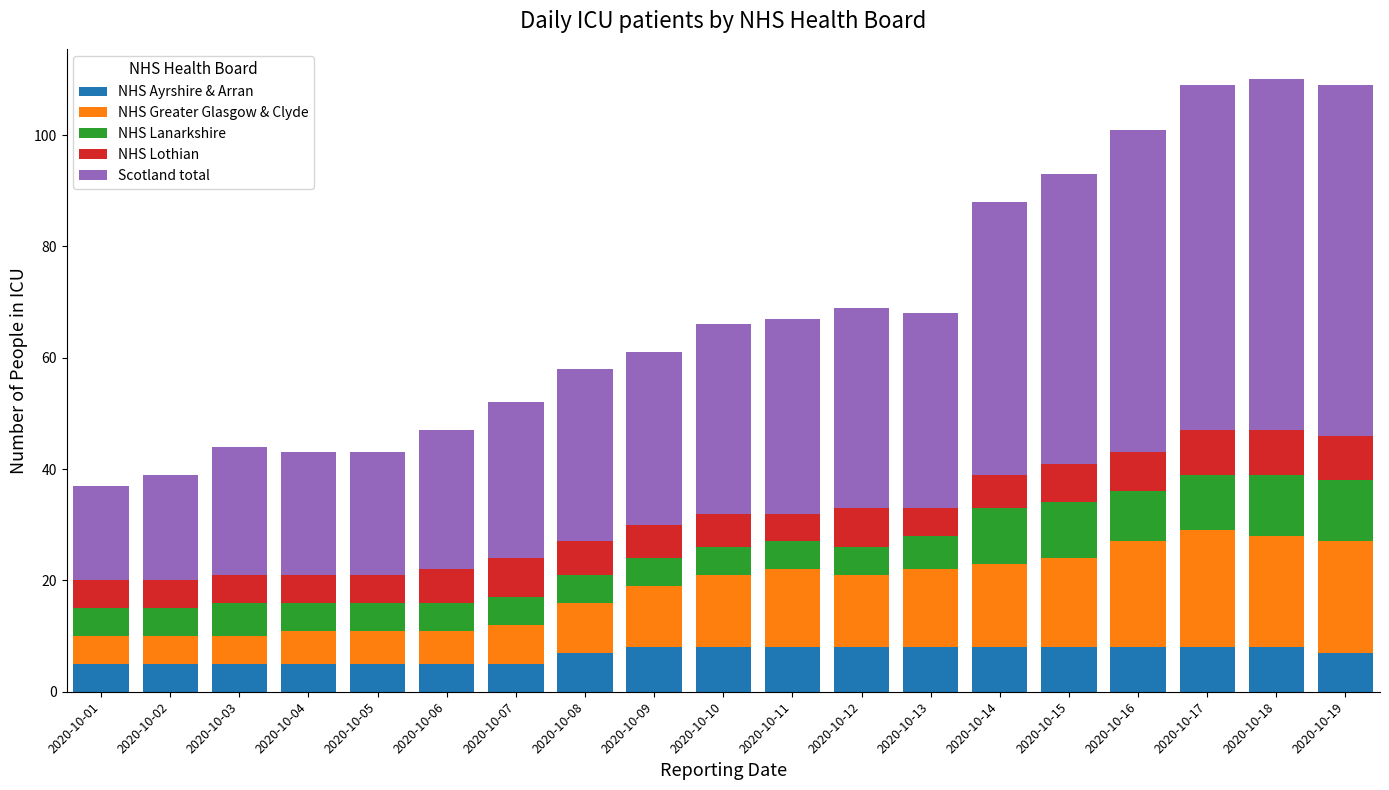

What is the lowest value of the NHS Ayrshire & Arran series?

5